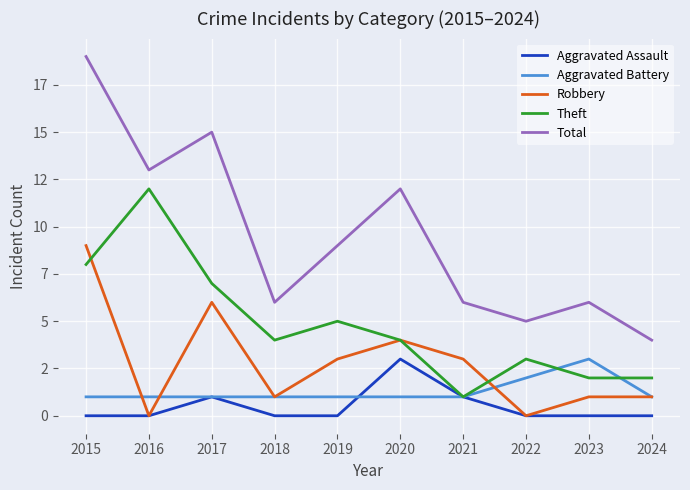

Does the chart have visible grid lines?

Yes